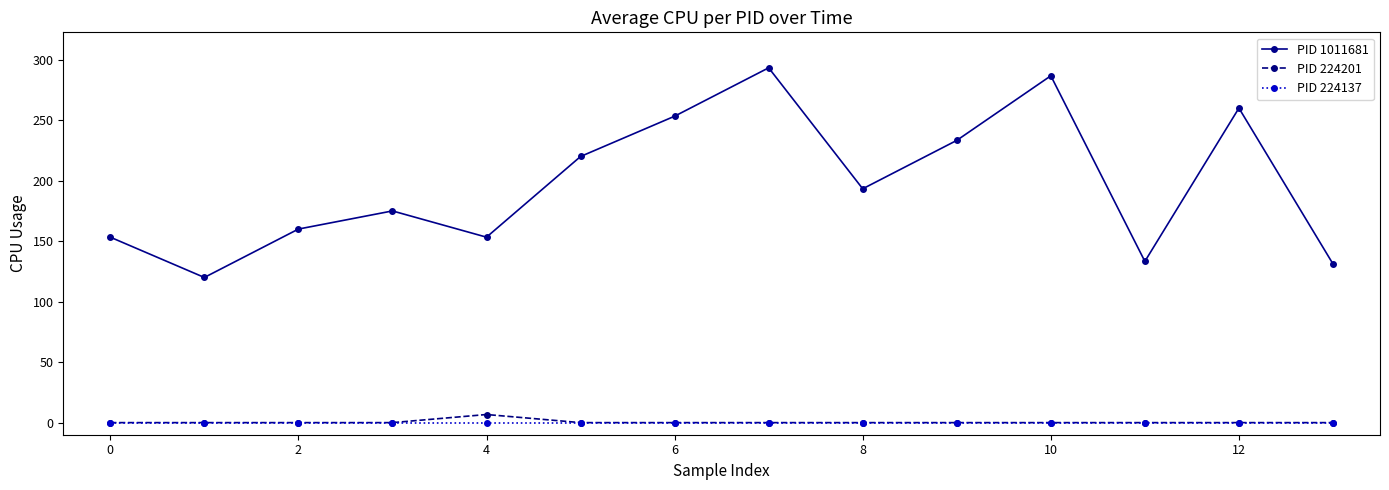

How many data points does each series have?

14